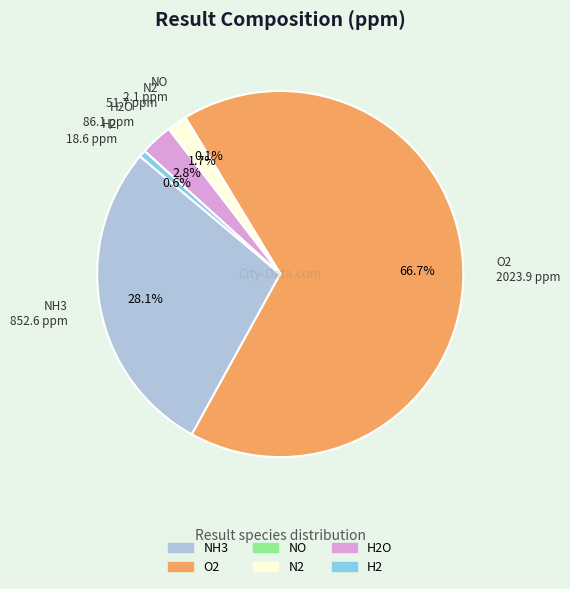

To the nearest percent, what is the difference between the largest and smallest slice percentages?

67%